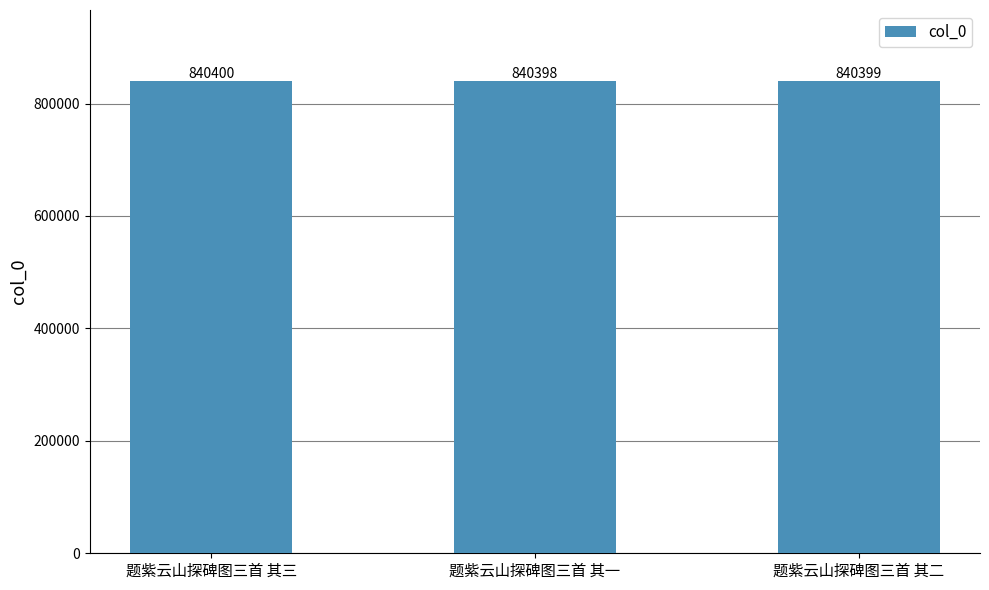

Approximately how many times larger is the value at 题紫云山探碑图三首 其三 compared to 题紫云山探碑图三首 其二?

1.0